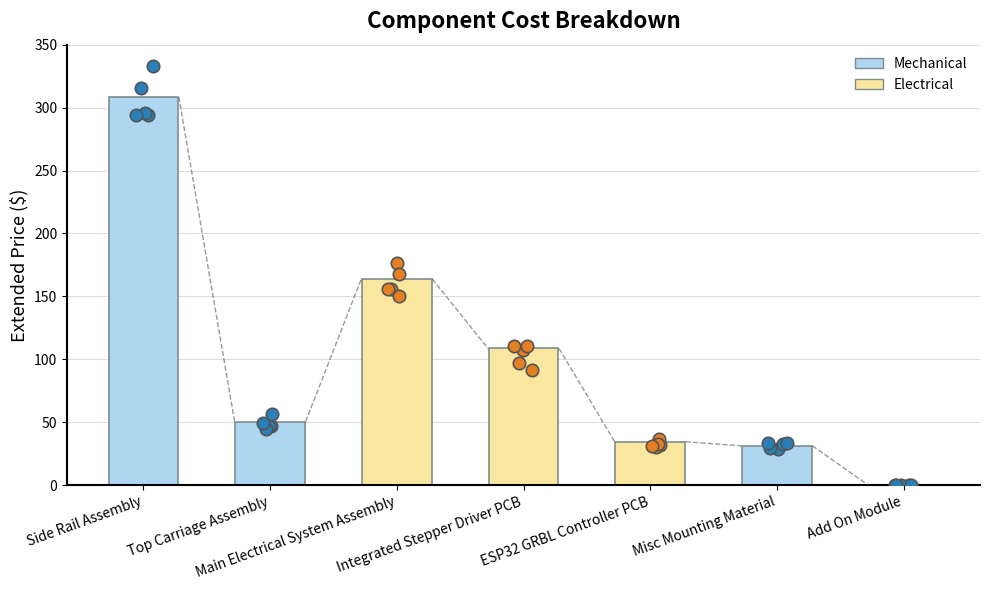

Approximately how many times larger is the value at Integrated Stepper Driver PCB compared to Main Electrical System Assembly?

0.7